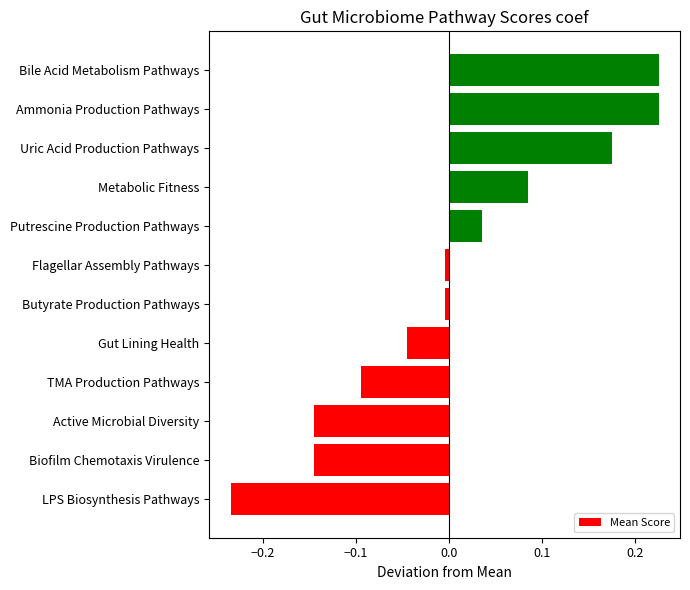

What is the difference between the maximum and second lowest values?

0.4